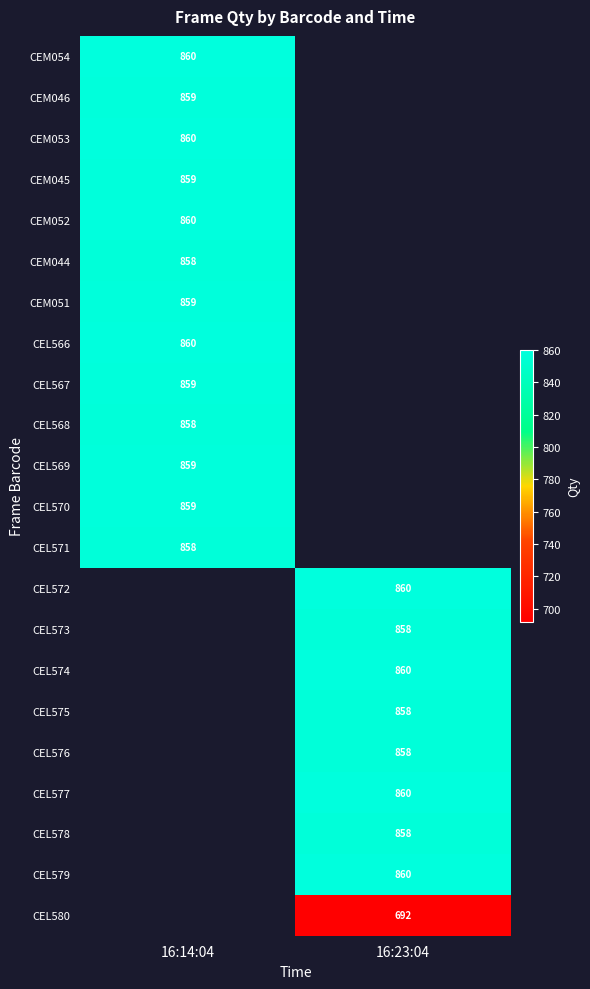

True or false: CEM053 has a value of 591 at 16:14:04.

False